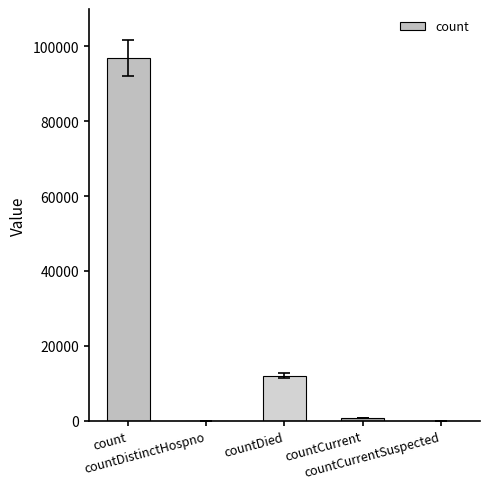

What is the sum of all values?

109796